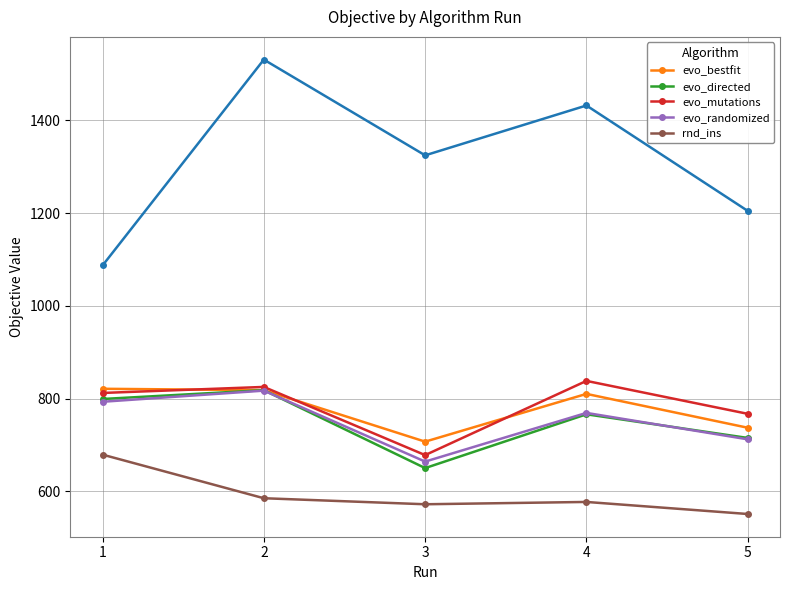

Which category has the highest value in the evo_mutations series?

4